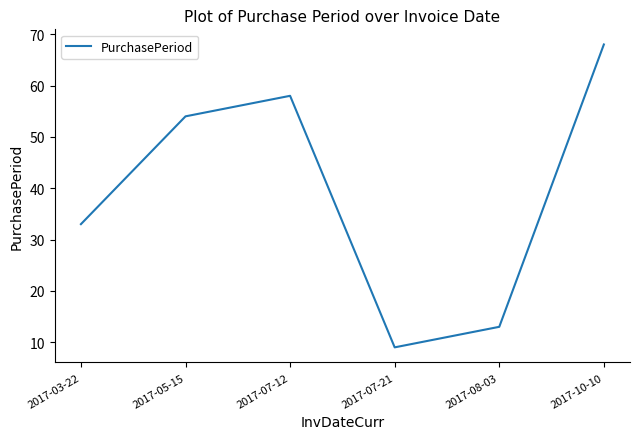

The chart shows a value of 19 at 2017-07-12. True or false?

False